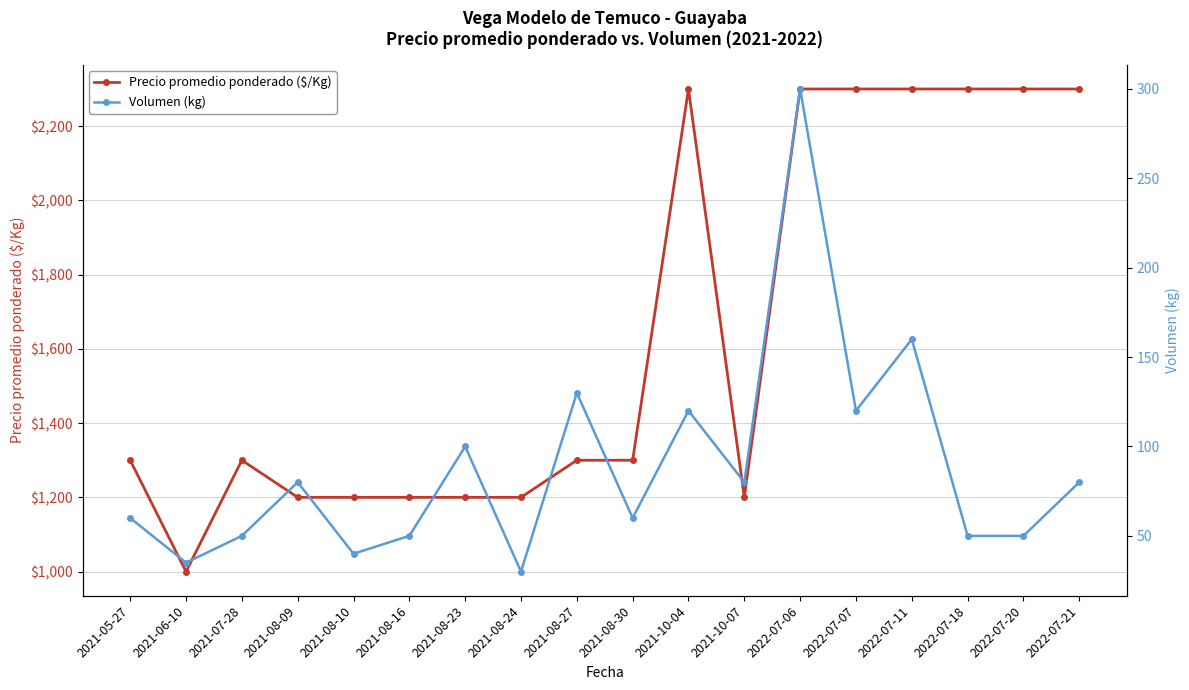

True or false: Volumen (kg) and Precio promedio ponderado ($/Kg) intersect in this chart.

False